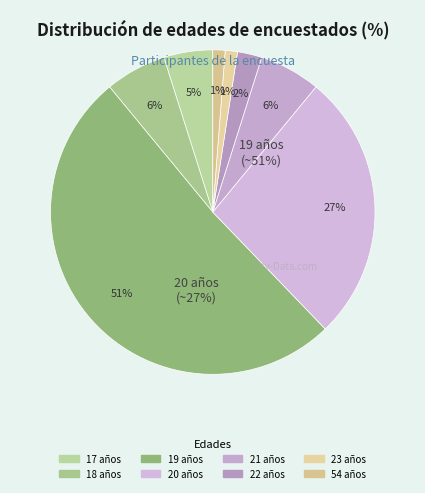

True or false: 21 accounts for 5% of the total.

False